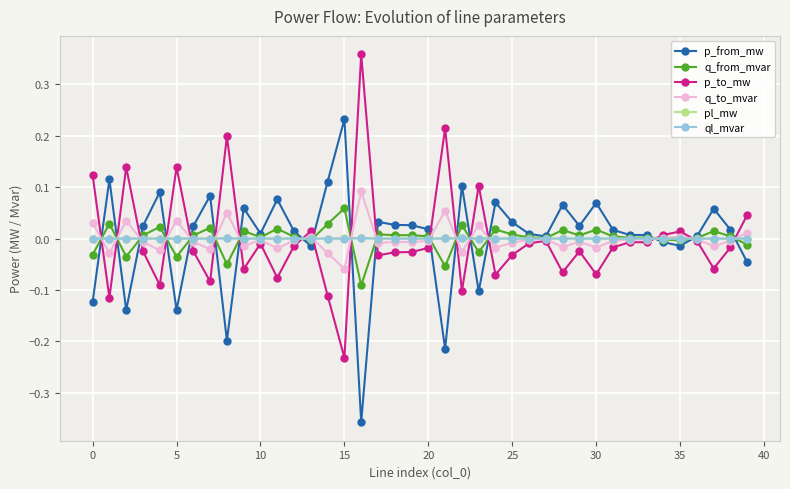

True or false: p_from_mw and p_to_mw intersect in this chart.

True